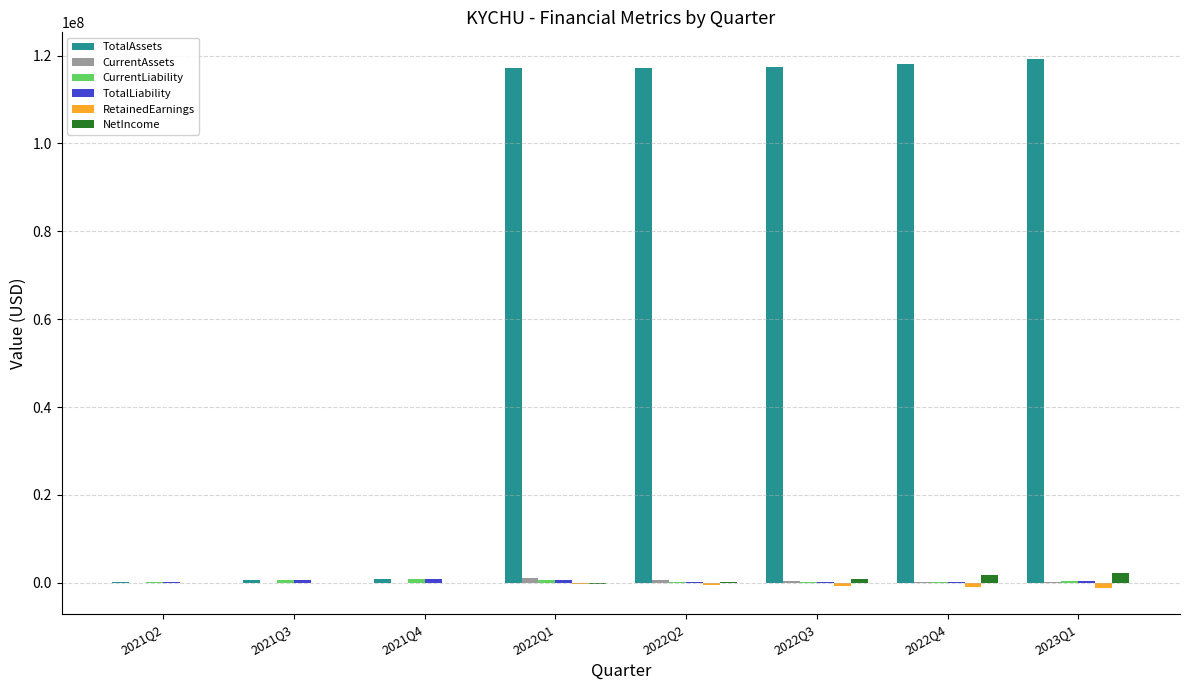

Count the number of categories in the chart.

8